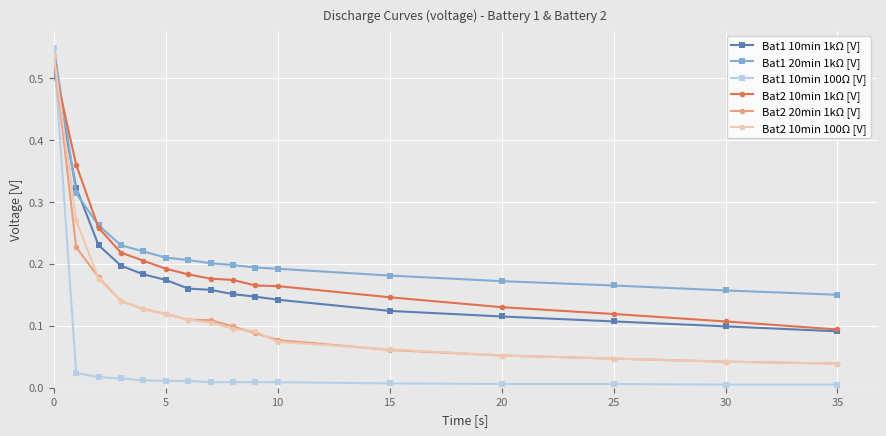

How many distinct data groups are displayed?

6